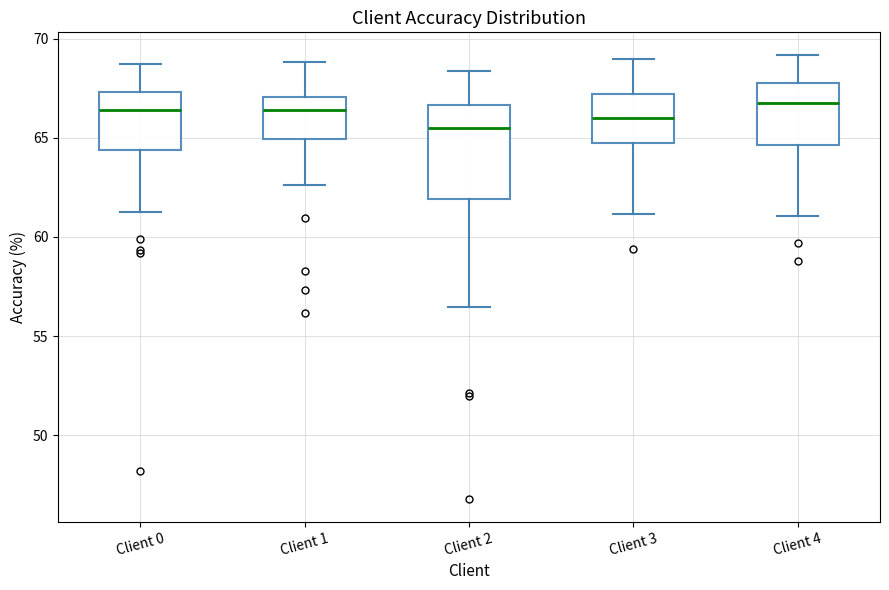

Where does the lower whisker of the box for Client 3 end on the y-axis? The values are not printed on the chart, so give them approximately, as read against the axis.

61.0